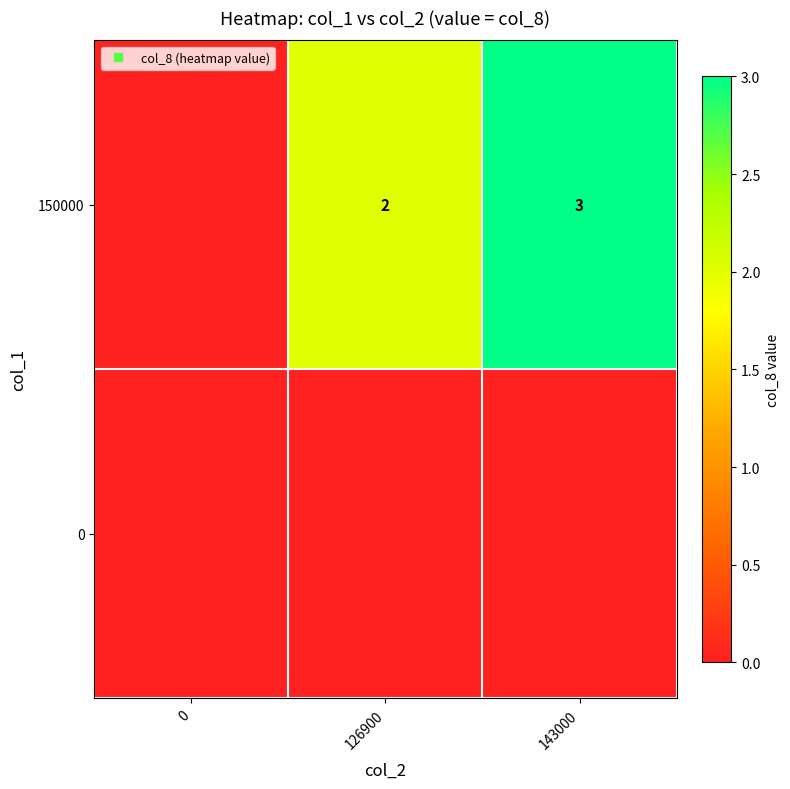

Is it true that 150000 equals 3 at 143000?

True